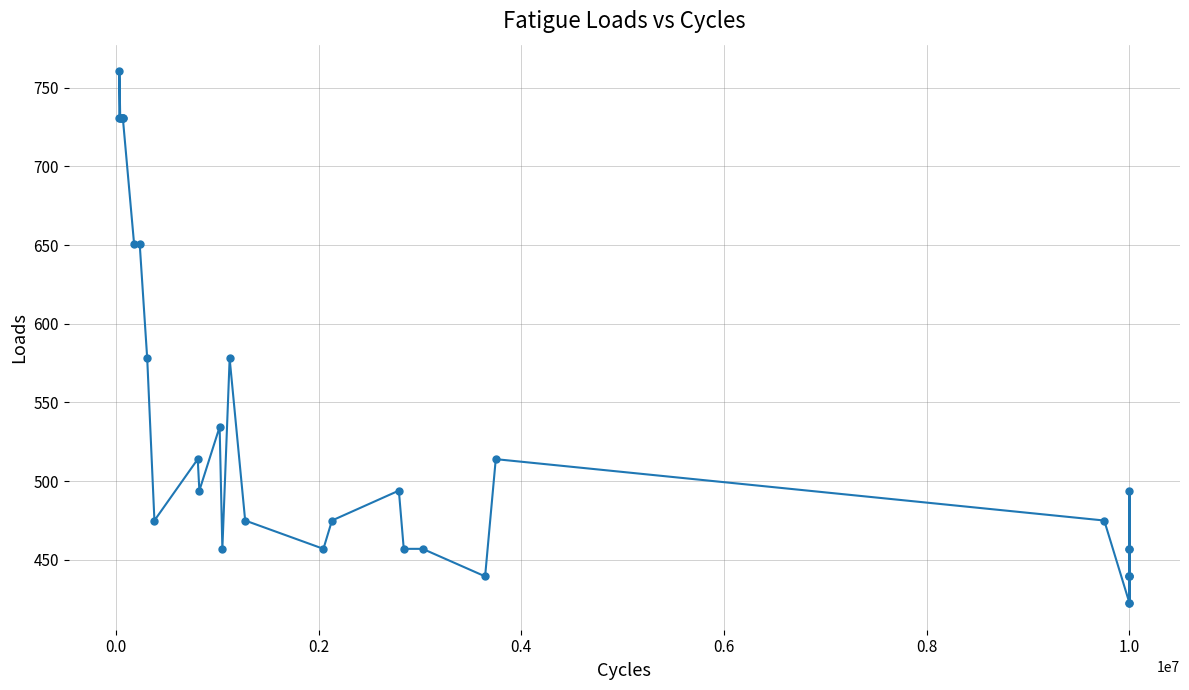

True or false: the data shows 205.6 at 22.

False